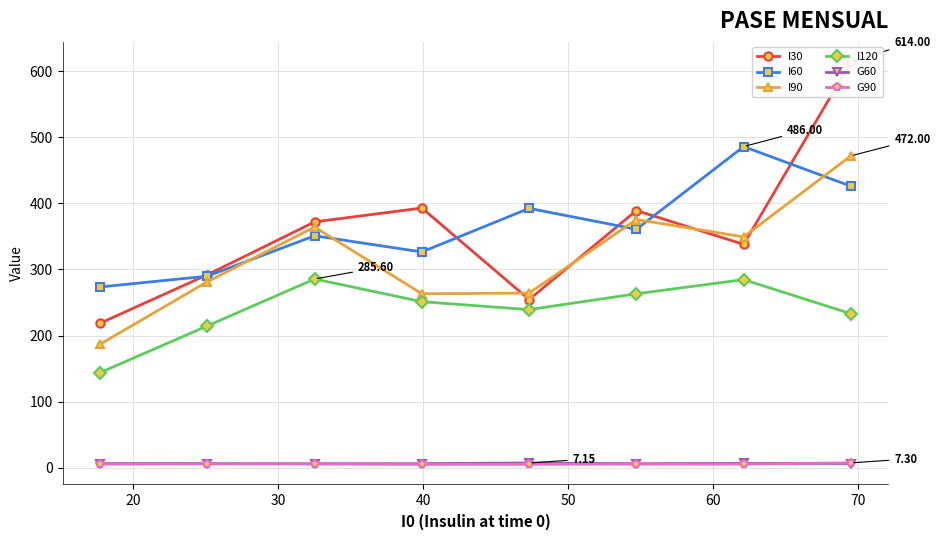

At how many categories does at least one series exceed 563?

1